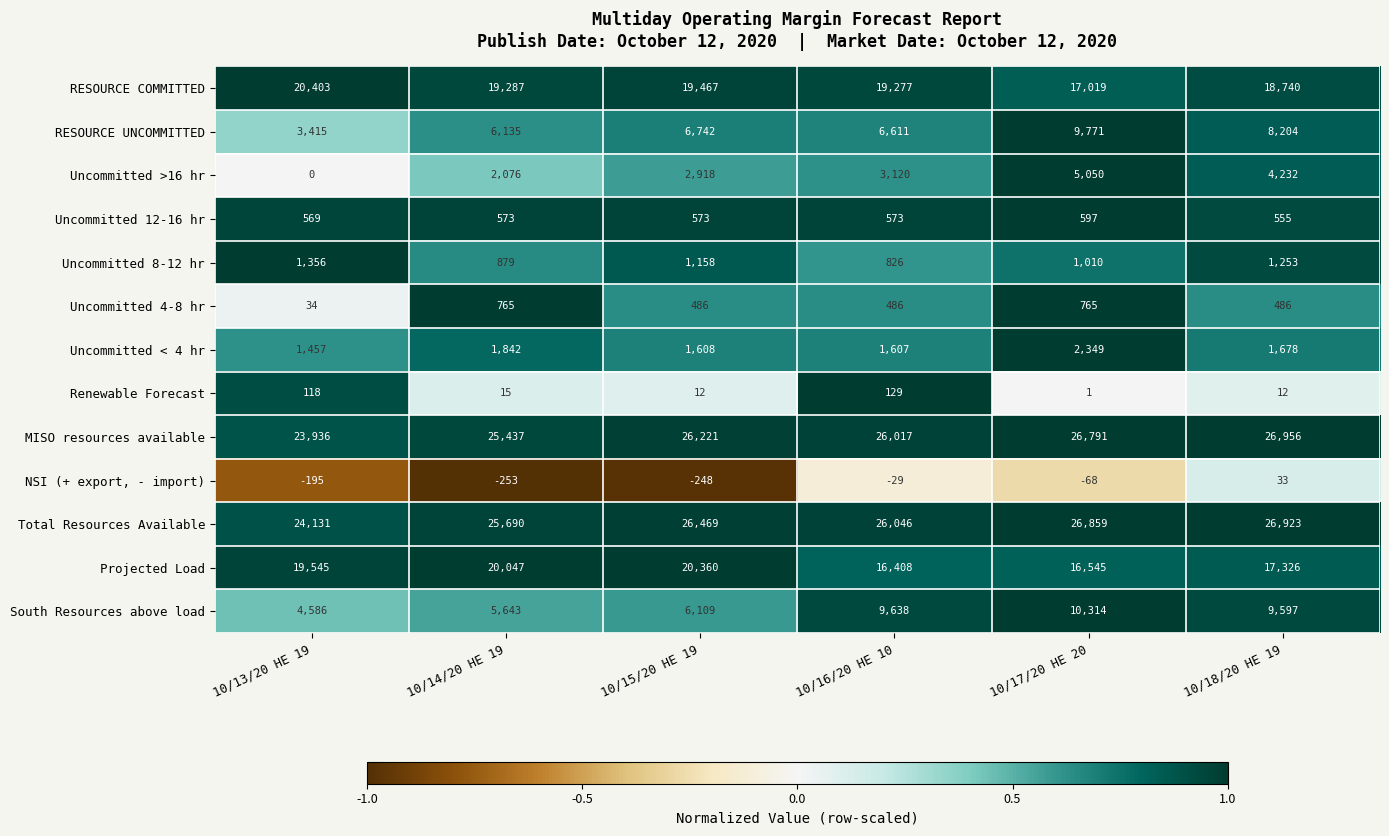

How many series are shown in this chart?

13